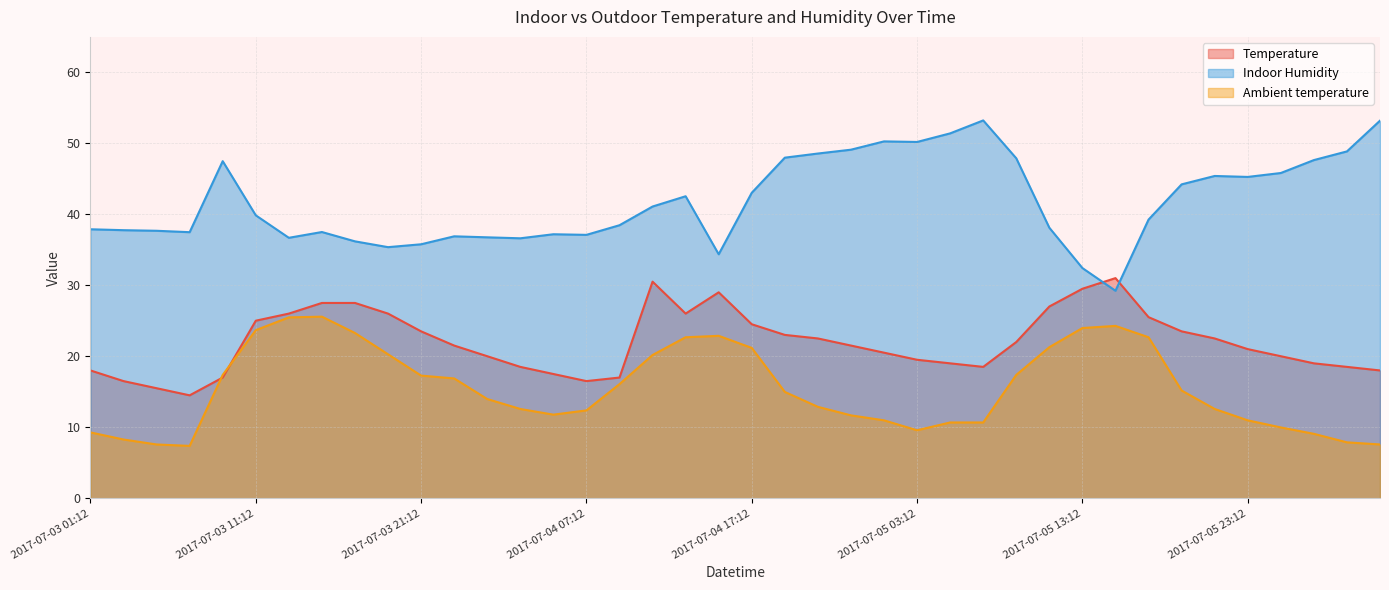

At which category does the chart reach its peak across all series?

2017-07-05 07:12